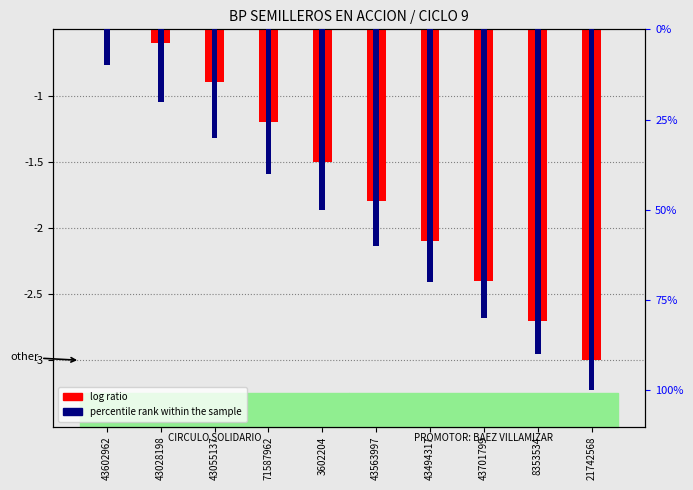

Reading left to right, extract all data points from this chart.

log ratio: 43602962=-0.3	43028198=-0.6	43055137=-0.9	71587962=-1.2	3602204=-1.5	43563997=-1.8	43494317=-2.1	43701799=-2.4	8353534=-2.7	21742568=-3.0
percentile rank within the sample: 43602962=-0.1	43028198=-0.2	43055137=-0.3	71587962=-0.4	3602204=-0.5	43563997=-0.6	43494317=-0.7	43701799=-0.8	8353534=-0.9	21742568=-1.0